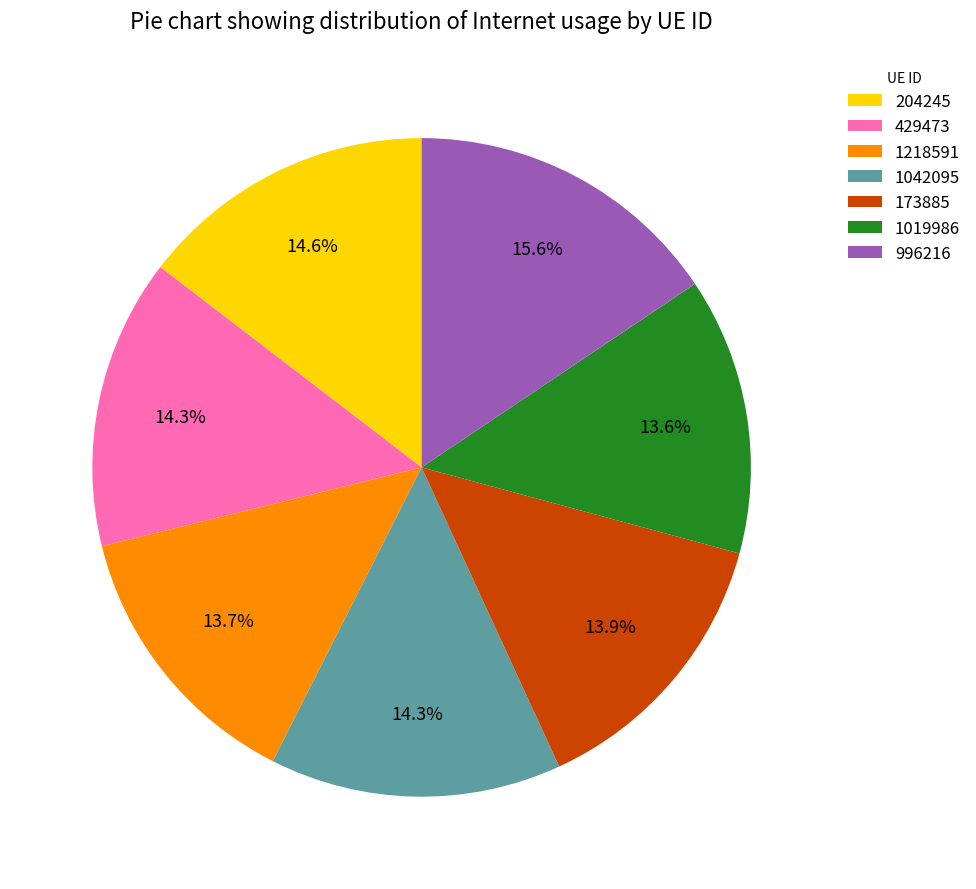

Is it true that 1218591 is 1% of the pie?

False